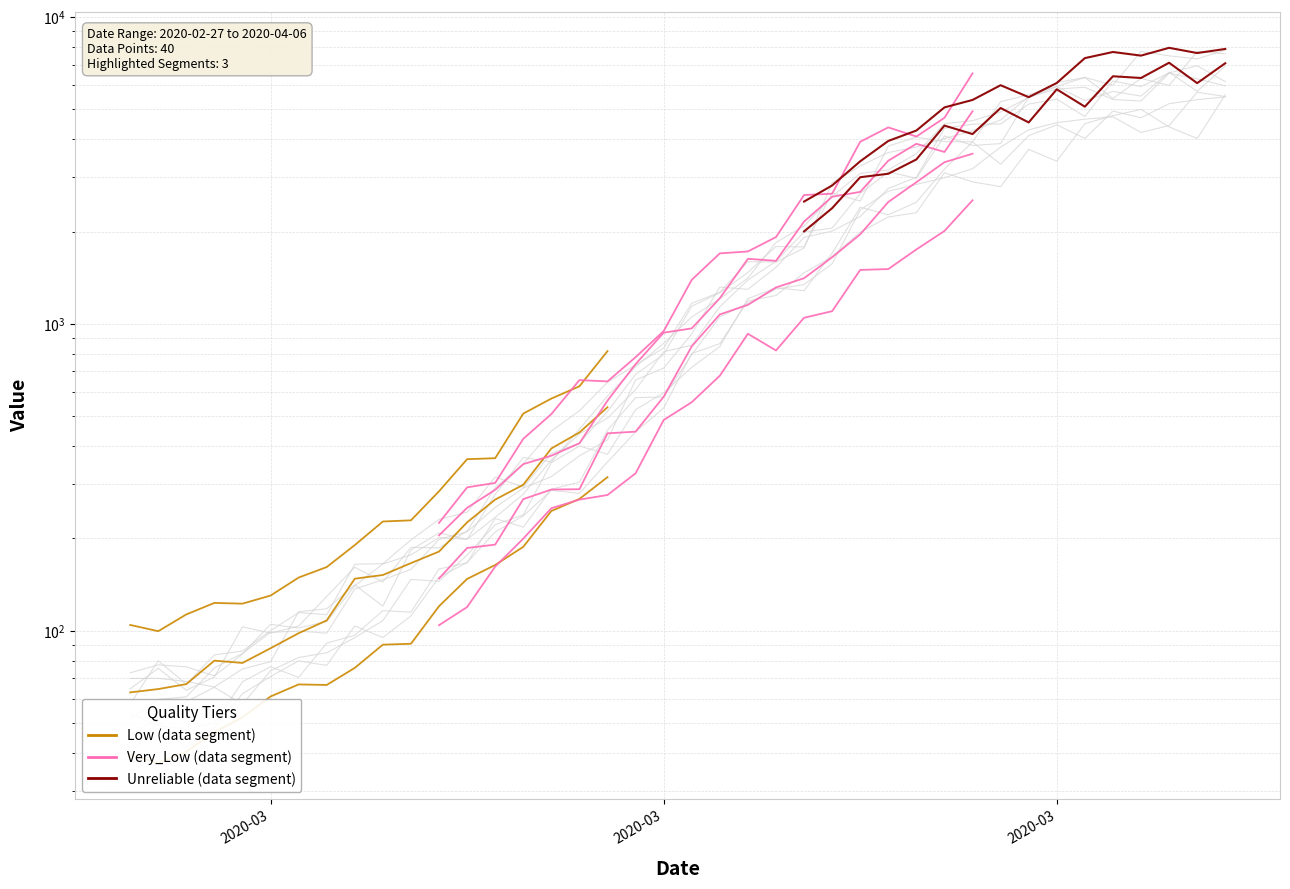

True or false: the data shows 95.0 at 2020-03-06.

True